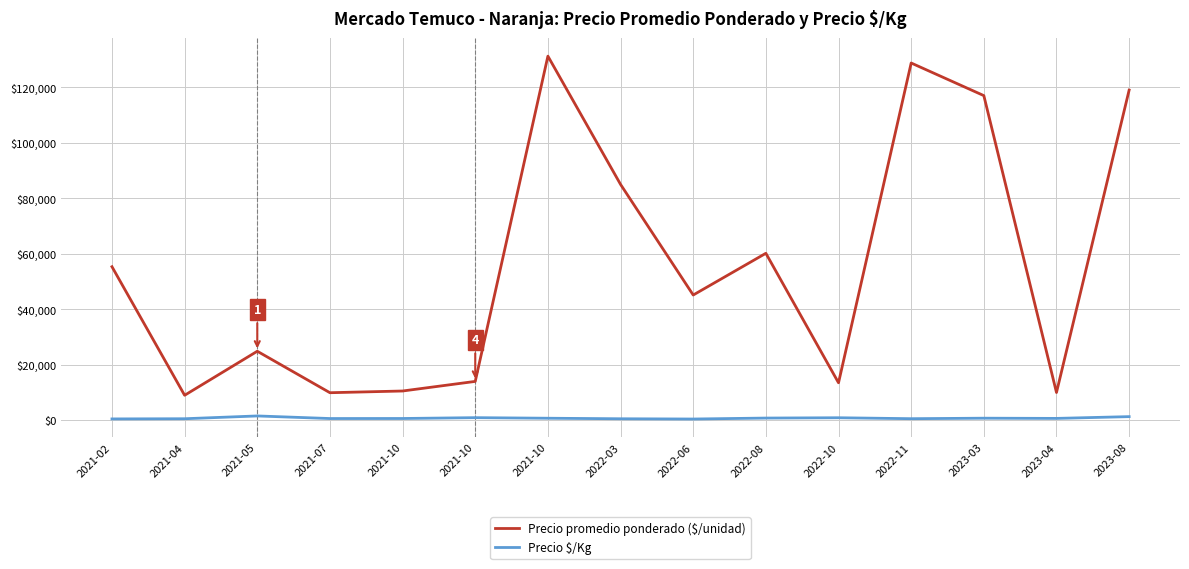

Reading right to left, what are all the values shown in this chart?

Precio promedio ponderado ($/unidad): 2023-08=119000.0	2023-04=10000.0	2023-03=117000.0	2022-11=128750.0	2022-10=13500.0	2022-08=60173.0	2022-06=45132.0	2022-03=85000.0	2021-10=131227.5	2021-10=14000.0	2021-10=10541.0	2021-07=9923.0	2021-05=24869.5	2021-04=9000.0	2021-02=55333.3
Precio $/Kg: 2023-08=1305.5	2023-04=667.0	2023-03=741.5	2022-11=562.5	2022-10=900.0	2022-08=785.8	2022-06=442.2	2022-03=533.5	2021-10=727.5	2021-10=933.0	2021-10=633.0	2021-07=617.3	2021-05=1552.5	2021-04=544.5	2021-02=480.3